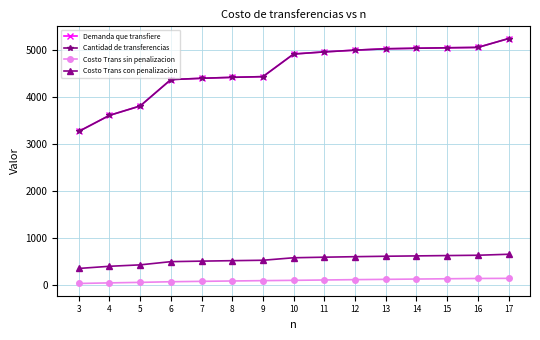

Does the chart have visible grid lines?

Yes